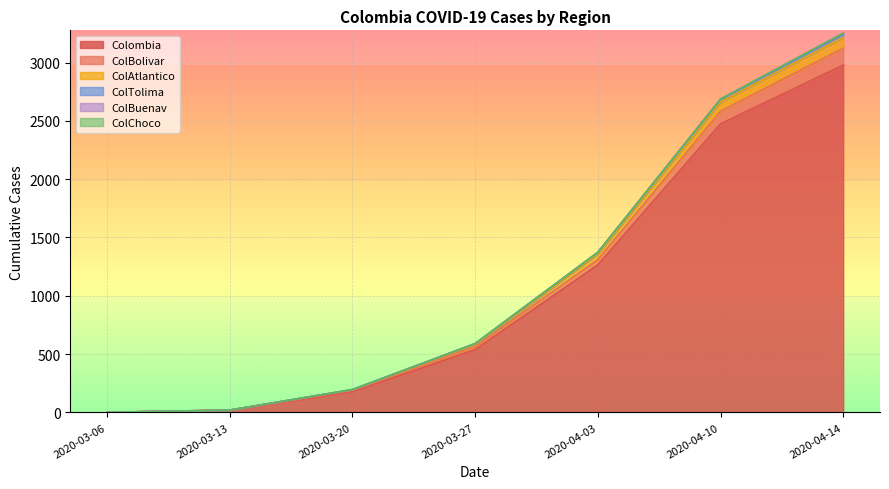

True or false: ColBolivar and Colombia intersect in this chart.

False